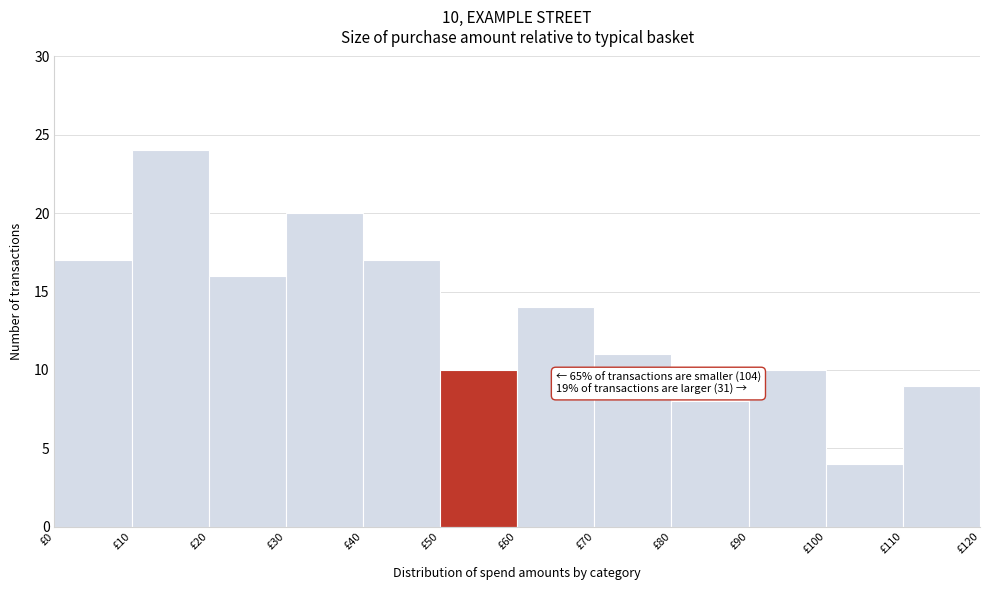

Over which range of the x-axis is the bar tallest?

10 to 20